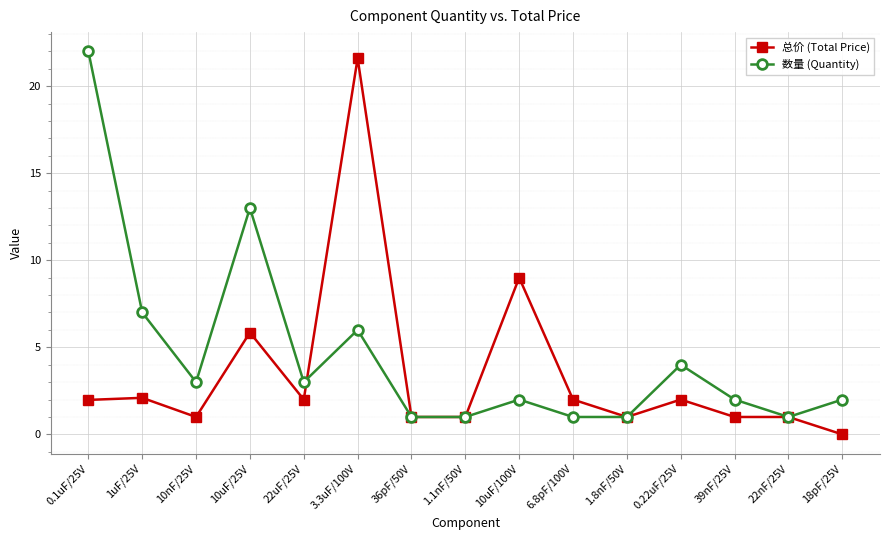

Where do 数量 (Quantity) and 总价 (Total Price) first cross each other?

22uF/25V and 3.3uF/100V